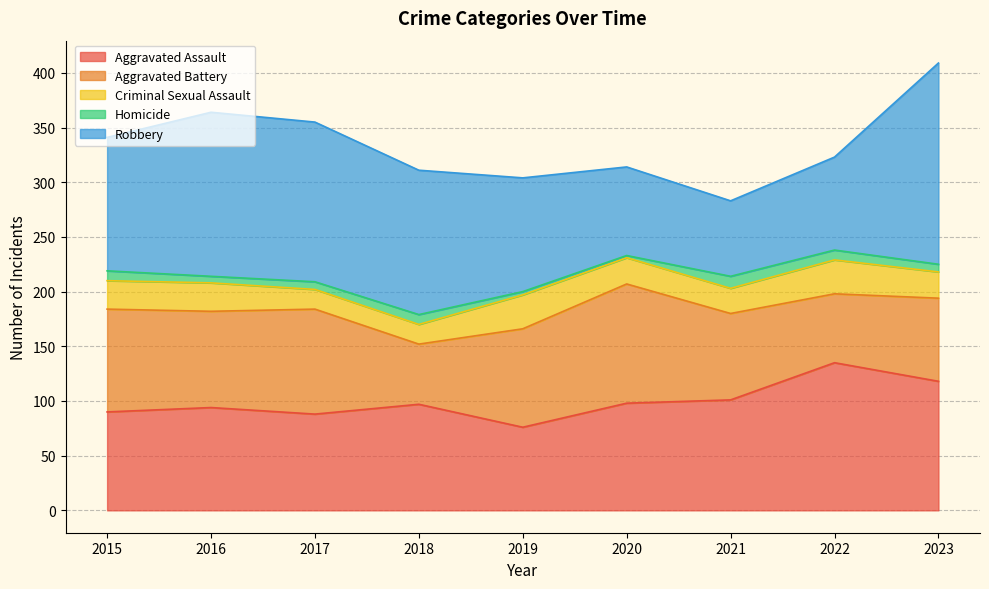

Rank the series by their maximum value, from highest to lowest.

Robbery, Aggravated Assault, Aggravated Battery, Criminal Sexual Assault, Homicide